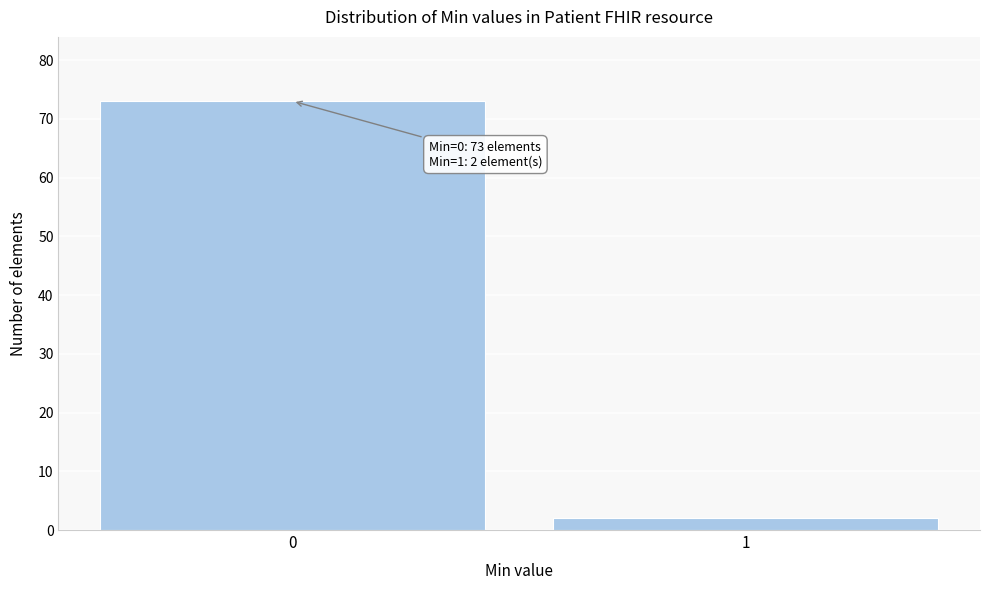

Reading left to right, what are all the values shown in this chart?

0=73	1=2